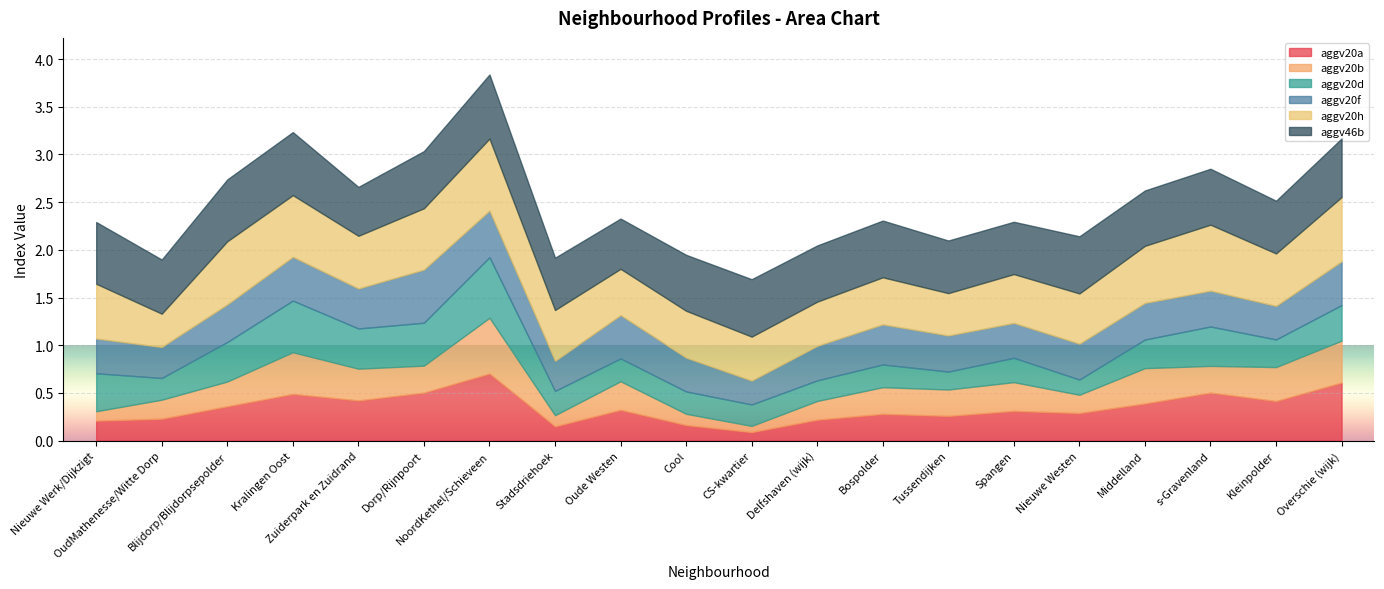

Between Dorp/Rijnpoort and Tussendijken, which series saw the biggest shift?

aggv20d